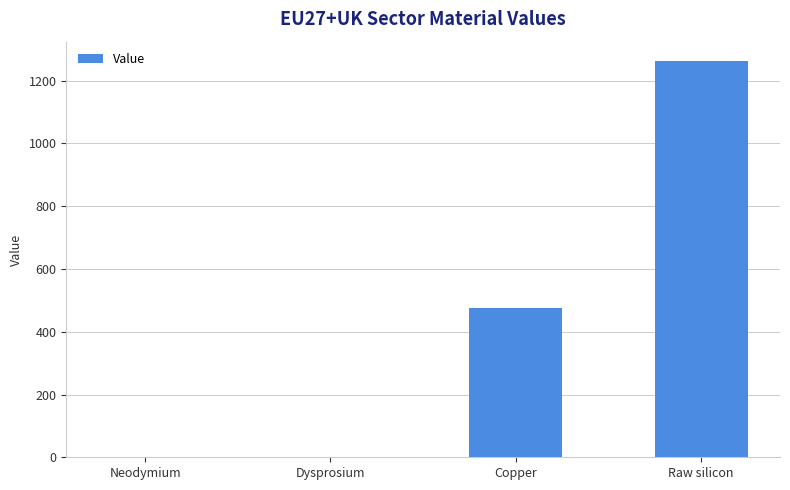

What is the greatest value displayed?

1261.4